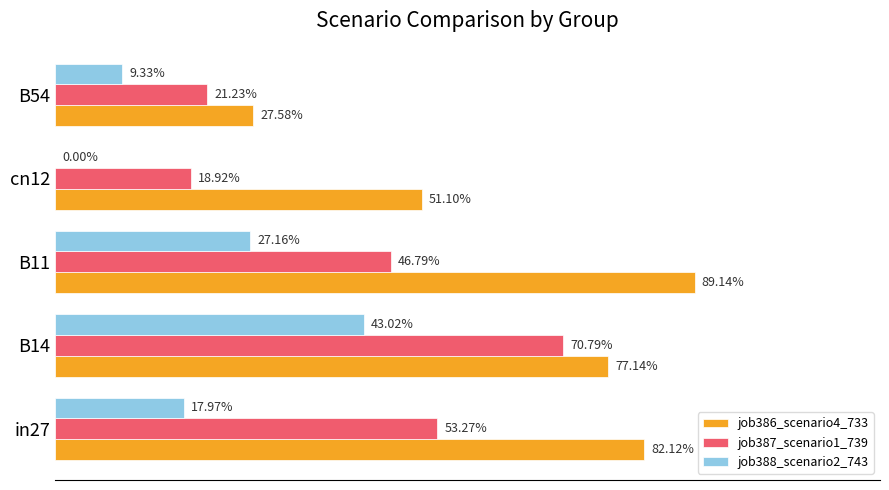

What are all the series names shown in the legend?

job386_scenario4_733, job387_scenario1_739, job388_scenario2_743